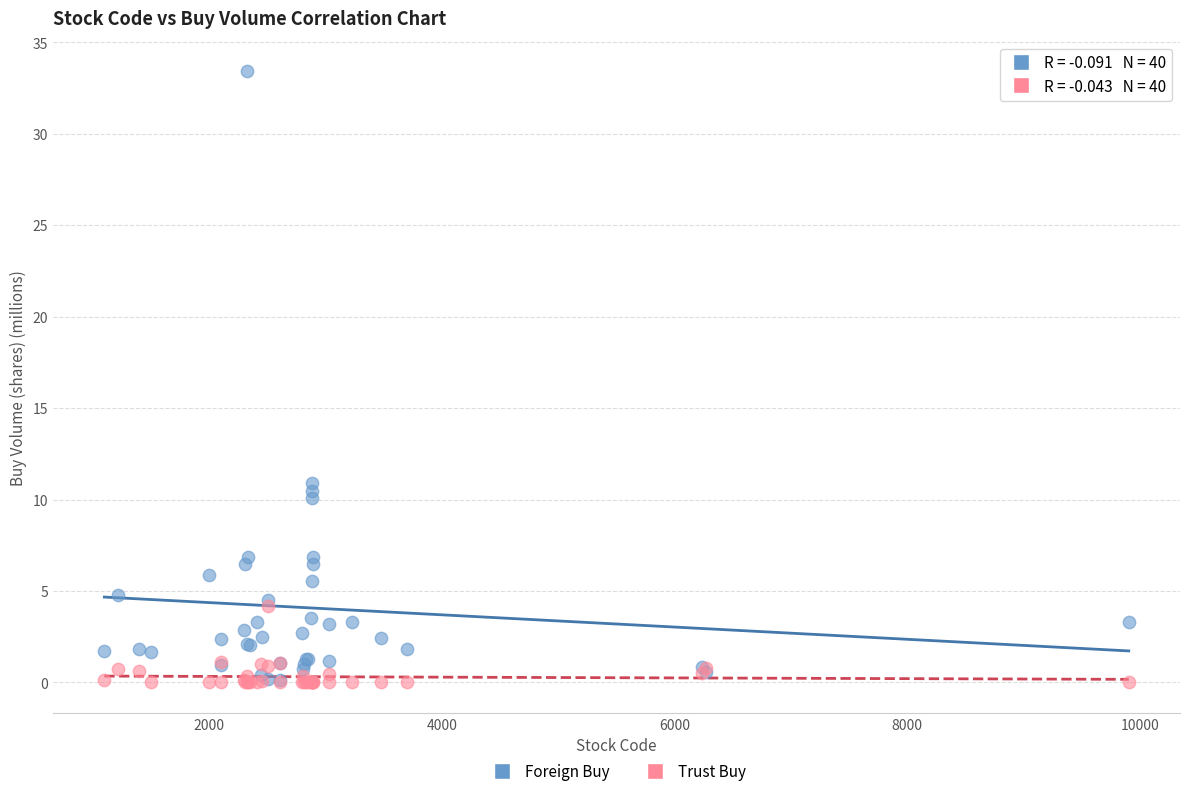

Across all series, what Y value is closest to 16?

10.9